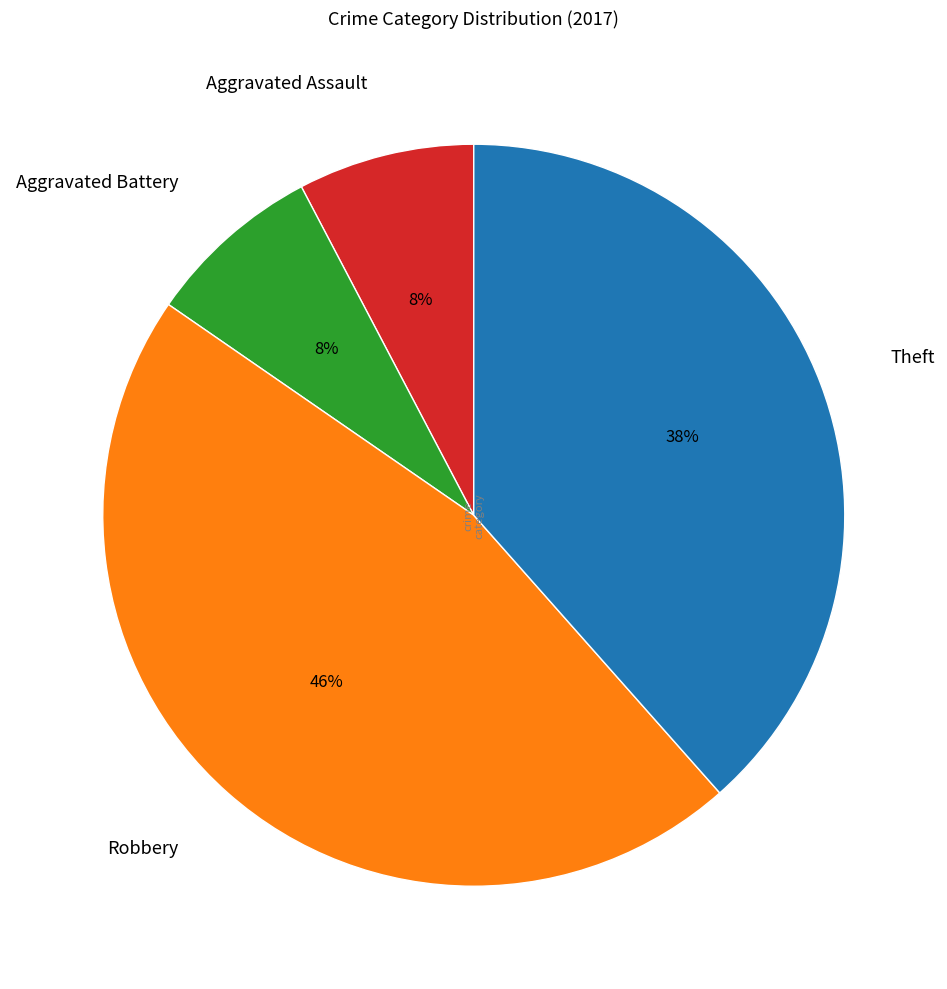

Count the number of slices in the pie.

4